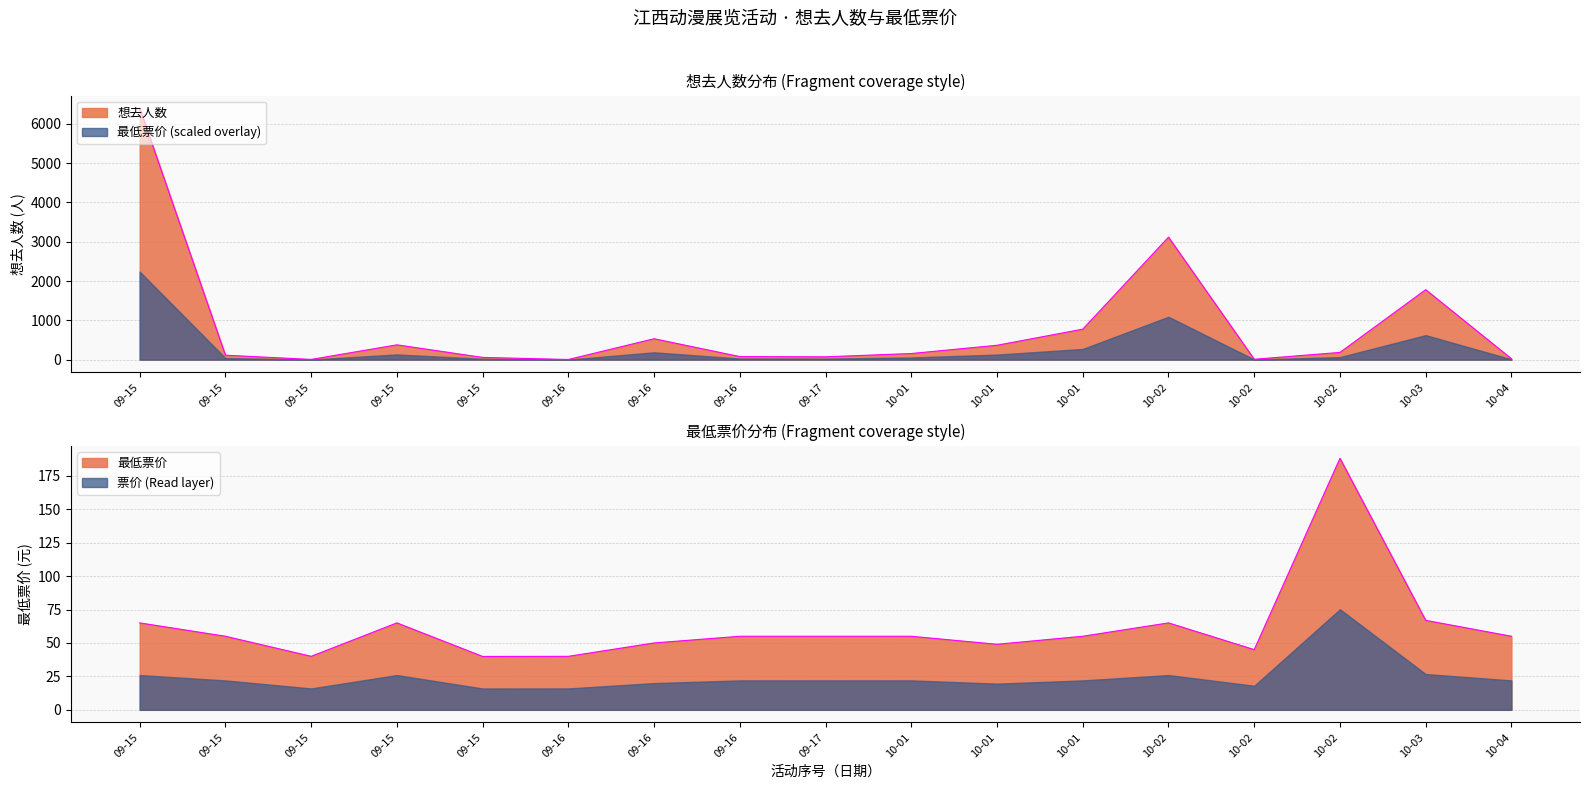

Which series has the largest total across all categories?

想去人数